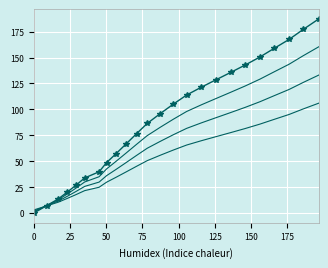

Reading right to left, list all the values displayed in this chart.

y: 187.3	177.1	167.4	158.7	150.5	142.8	135.6	128.6	121.4	113.8	105.0	95.9	86.4	76.6	66.6	57.0	48.7	39.8	33.9	26.7	20.3	13.7	7.1	0.0
y2: 160.4	151.7	143.5	136.1	129.1	122.6	116.5	110.5	104.4	97.9	90.5	82.7	74.6	66.3	57.8	49.6	42.6	35.0	30.0	23.9	18.5	12.8	7.2	1.2
y3: 133.1	126.0	119.2	113.1	107.3	102.0	96.9	92.0	87.0	81.7	75.5	69.1	62.5	55.6	48.6	41.9	36.1	29.9	25.7	20.7	16.2	11.6	7.0	2.0
y4: 106.0	100.4	95.1	90.3	85.8	81.5	77.6	73.7	69.8	65.6	60.8	55.7	50.5	45.1	39.6	34.4	29.8	24.9	21.6	17.7	14.2	10.5	6.9	3.0